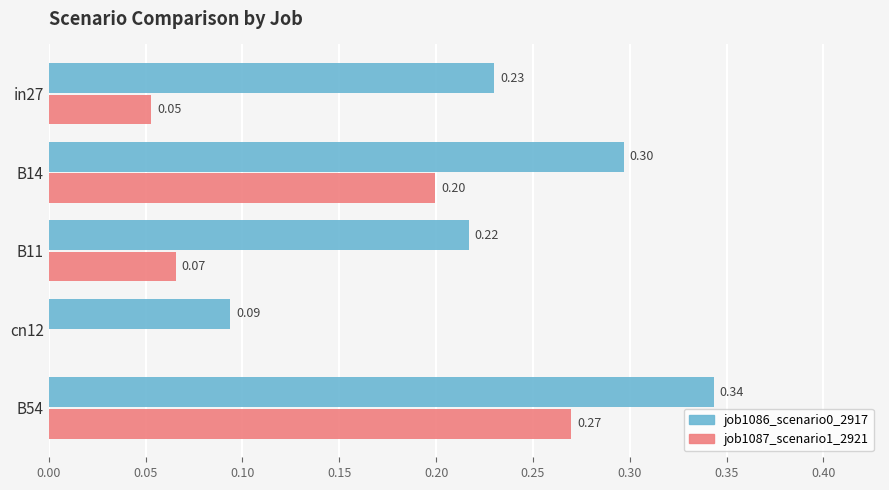

Which series changed the most between B11 and B54?

job1087_scenario1_2921